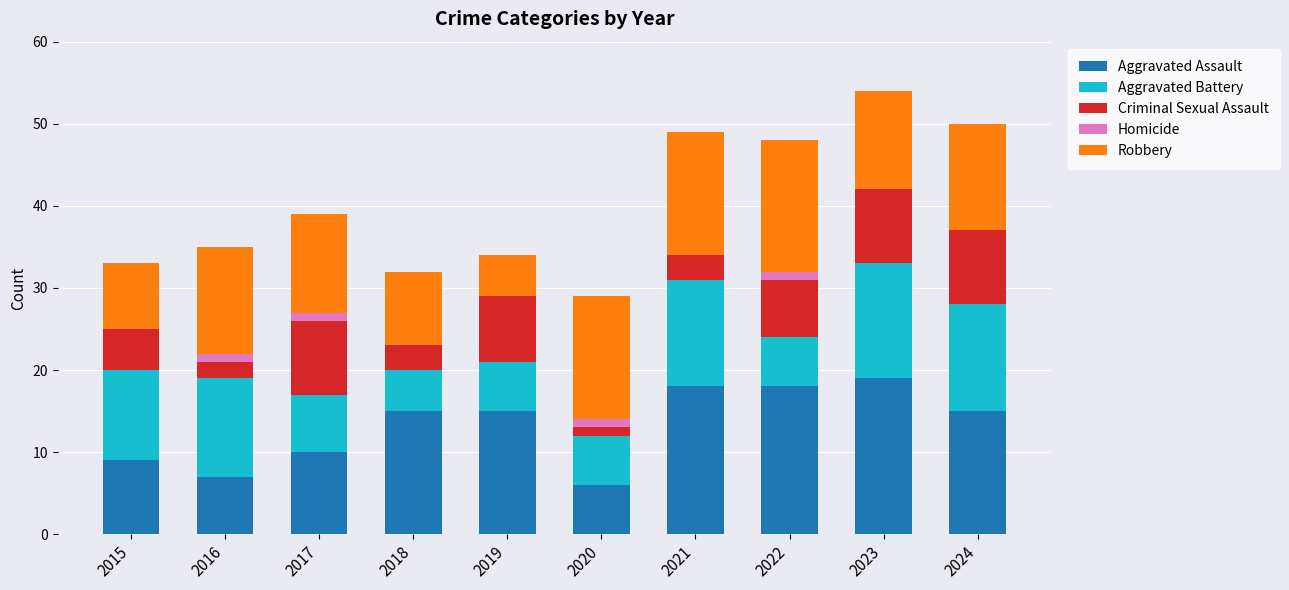

What is the sum of all Aggravated Assault values?

132